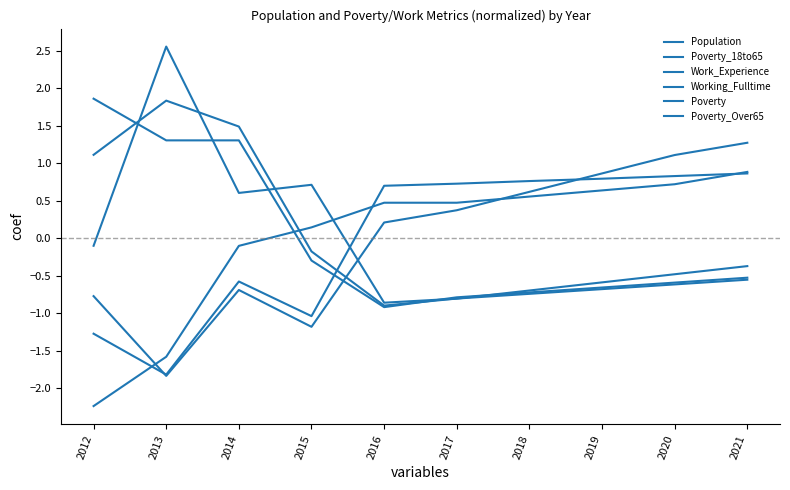

Count the number of data series in this chart.

6